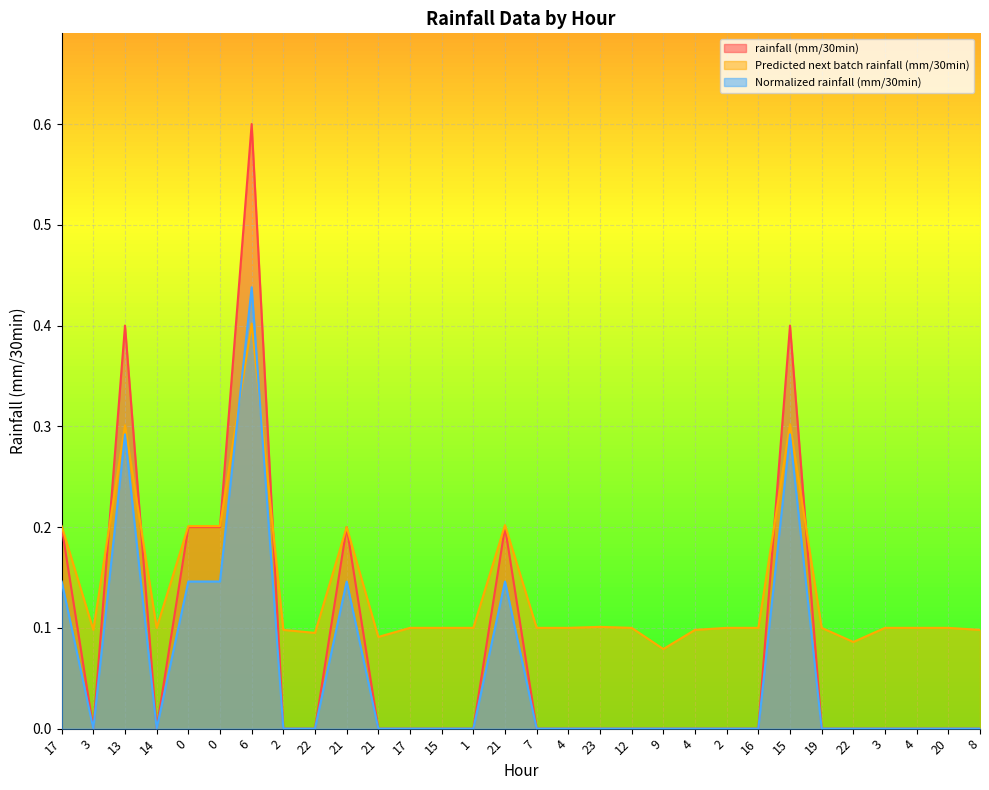

True or false: rainfall (mm/30min) has more than 0 interior local peaks.

True